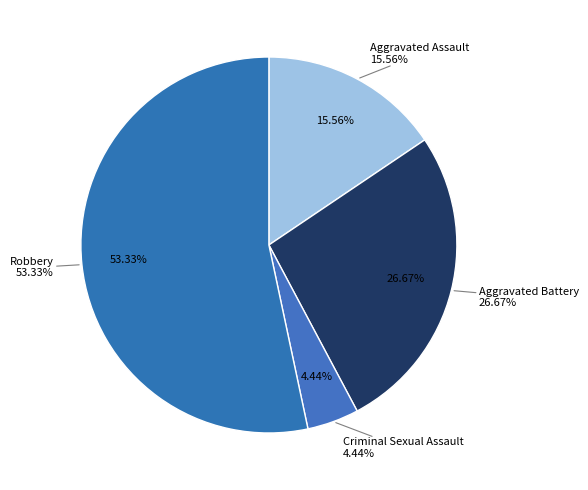

The Aggravated Assault slice represents 16% of the pie. True or false?

True